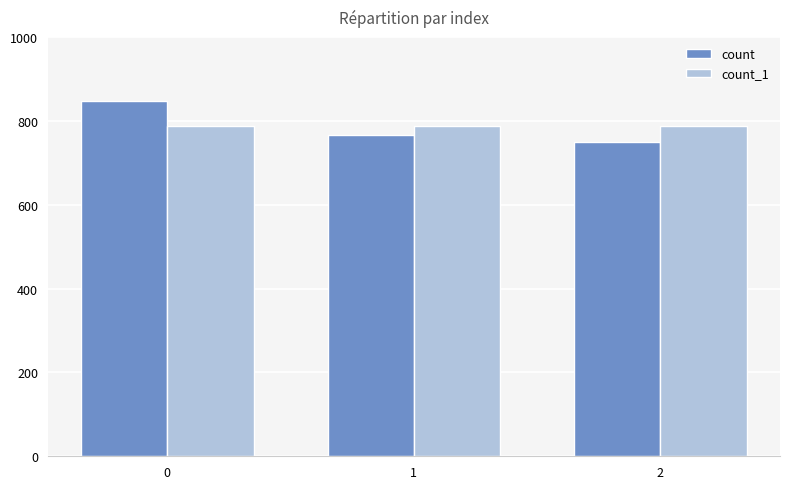

What is the value of the count bar at the 2nd from the left?

767